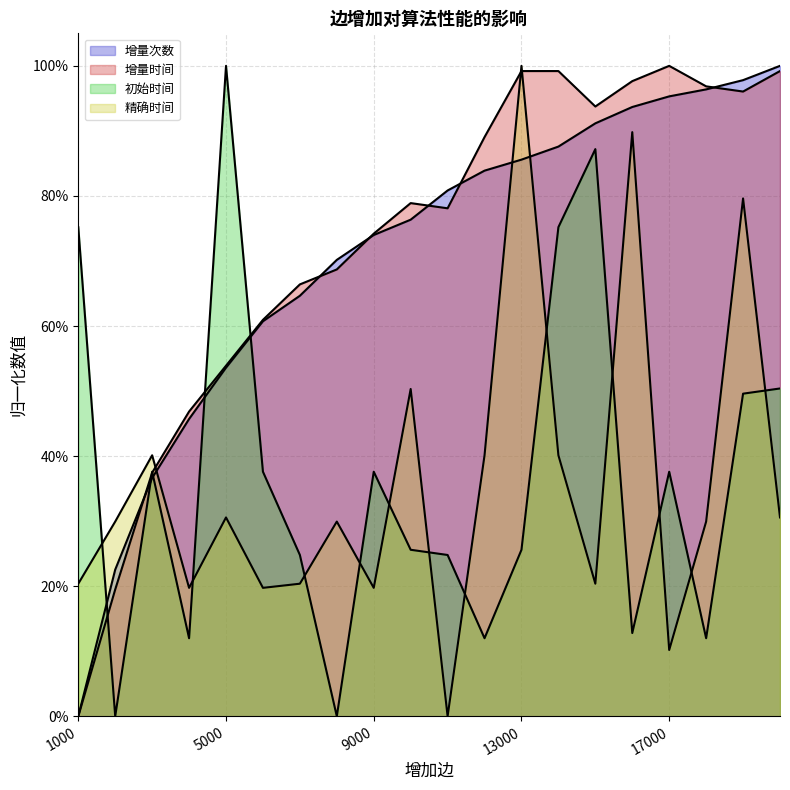

True or false: 初始时间 and 精确时间 intersect in this chart.

True